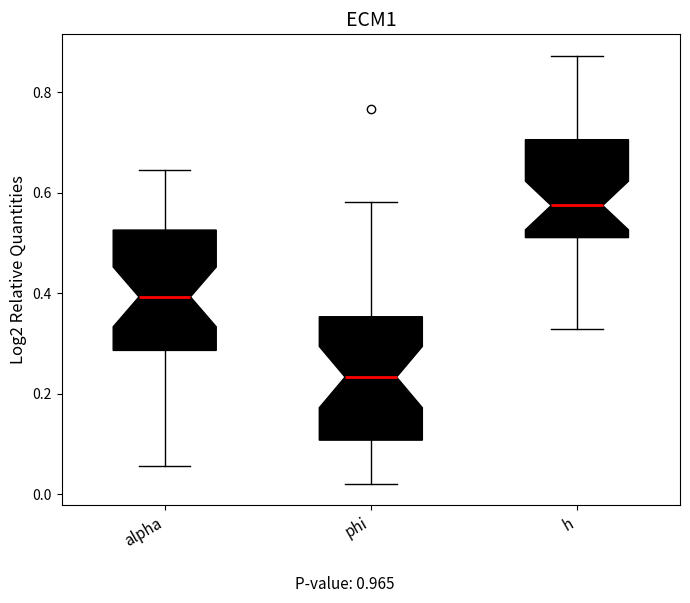

Where is the lower edge of the box for alpha on the y-axis? The values are not printed on the chart, so give them approximately, as read against the axis.

0.28